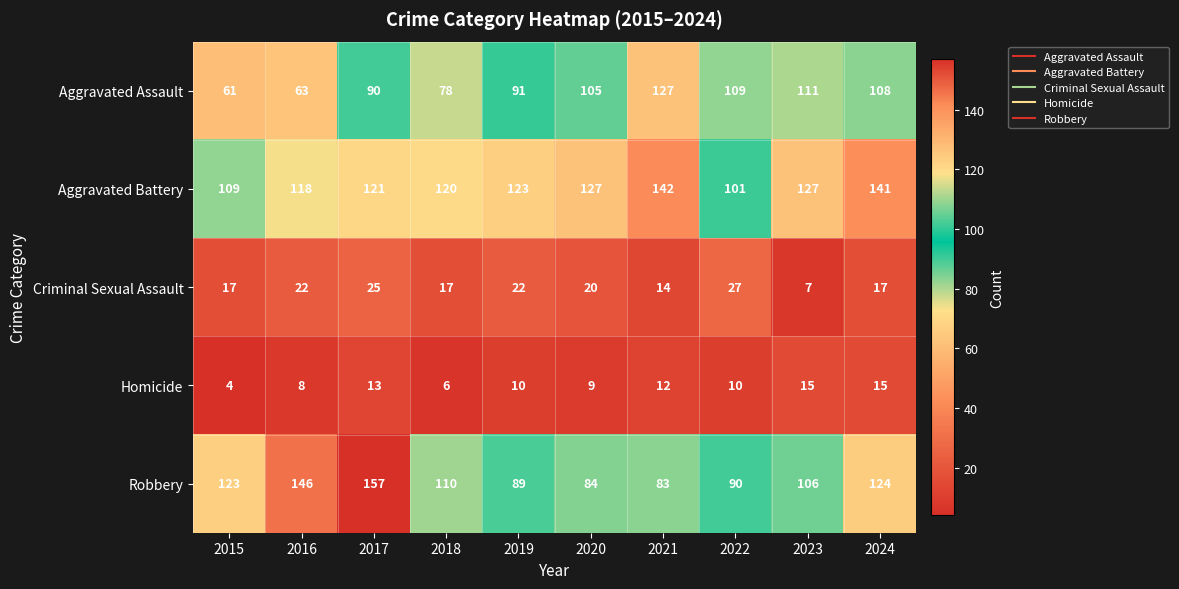

At how many categories does at least one series exceed 84?

10